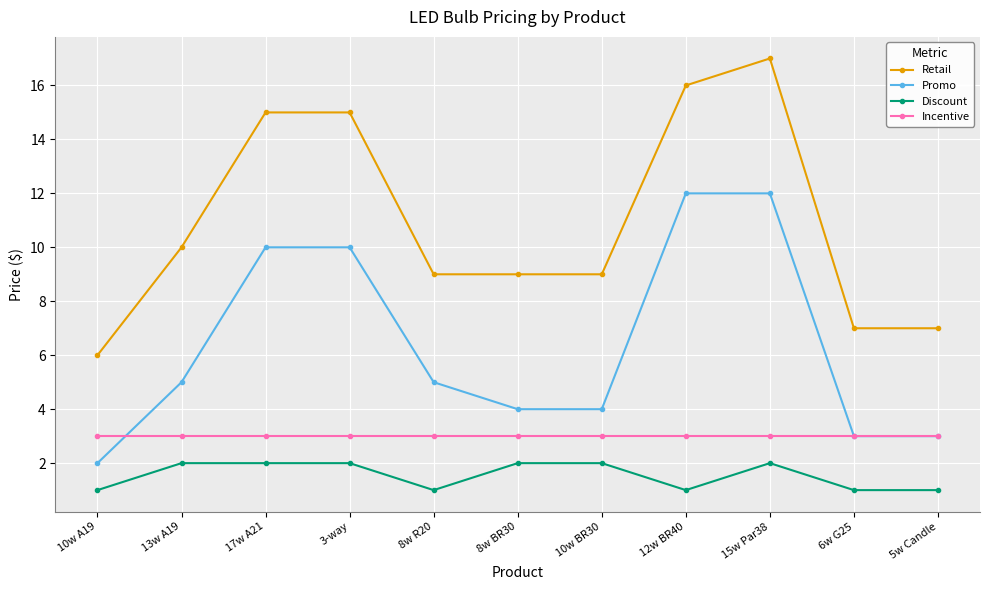

Reading right to left, what are all the values shown in this chart?

Retail: 7	7	17	16	9	9	9	15	15	10	6
Promo: 3	3	12	12	4	4	5	10	10	5	2
Discount: 1	1	2	1	2	2	1	2	2	2	1
Incentive: 3	3	3	3	3	3	3	3	3	3	3